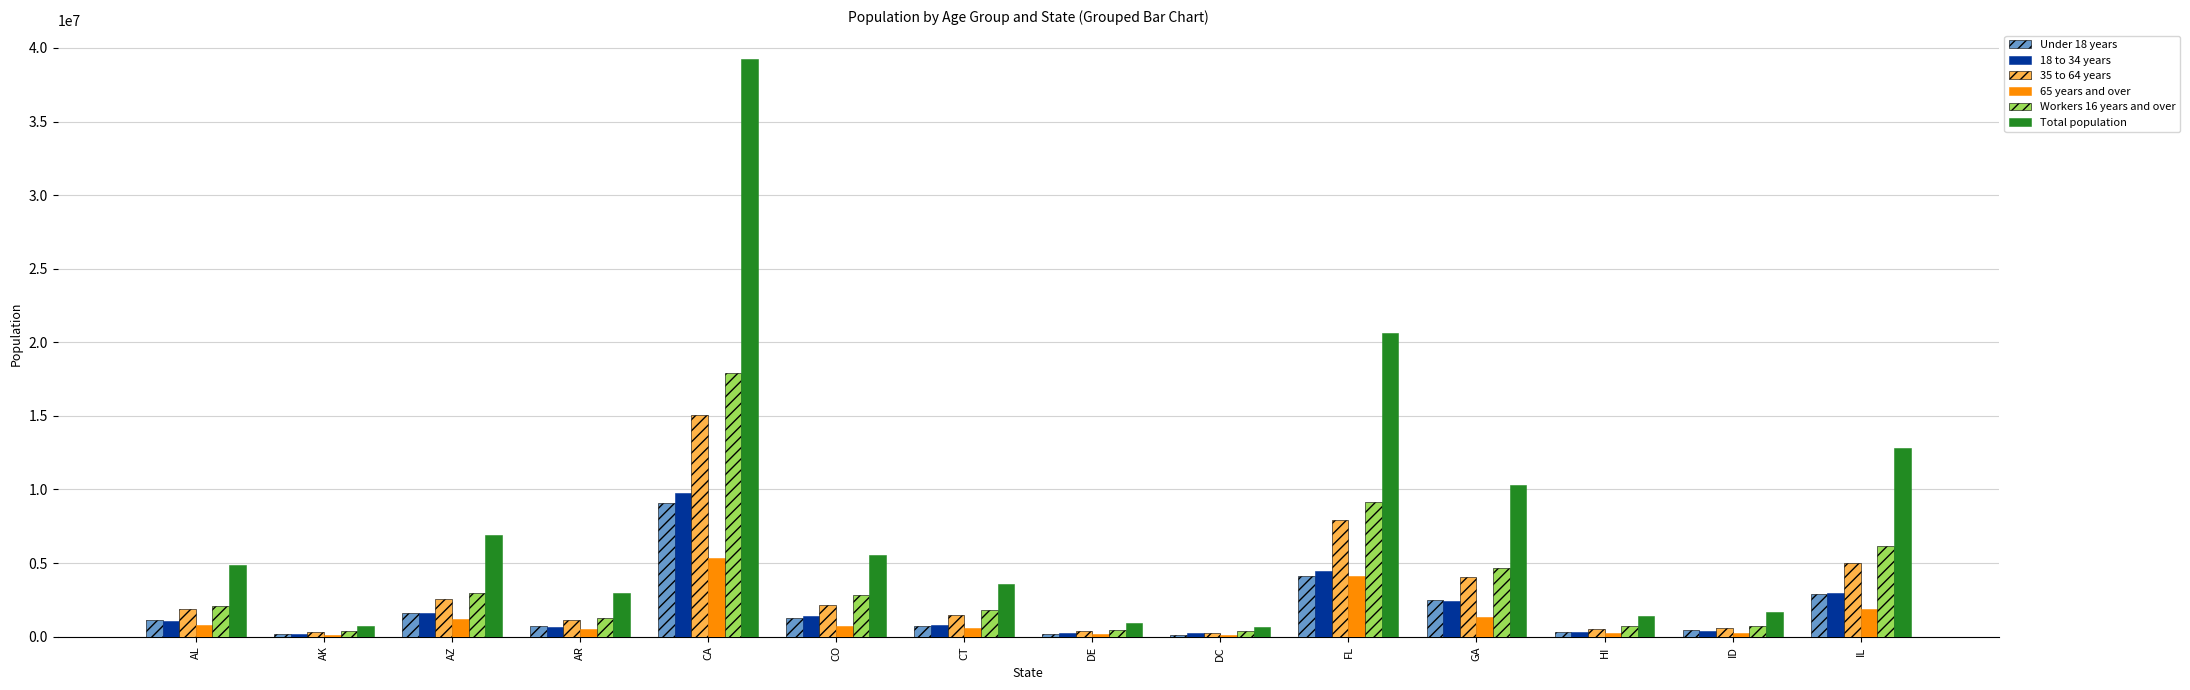

The Total population series shows 18581829 at CA. True or false?

False